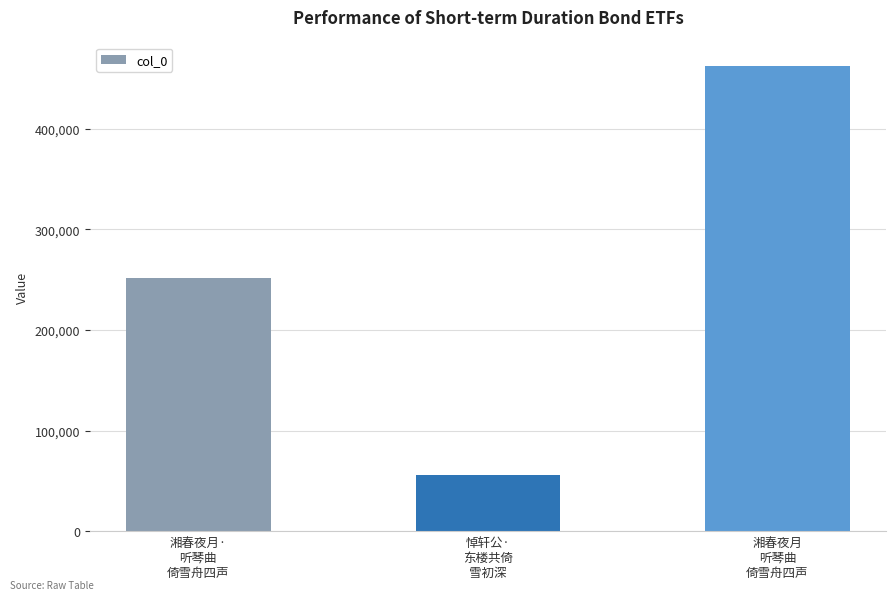

Which has a higher value, 湘春夜月·
听琴曲
倚雪舟四声 or 湘春夜月
听琴曲
倚雪舟四声?

湘春夜月
听琴曲
倚雪舟四声